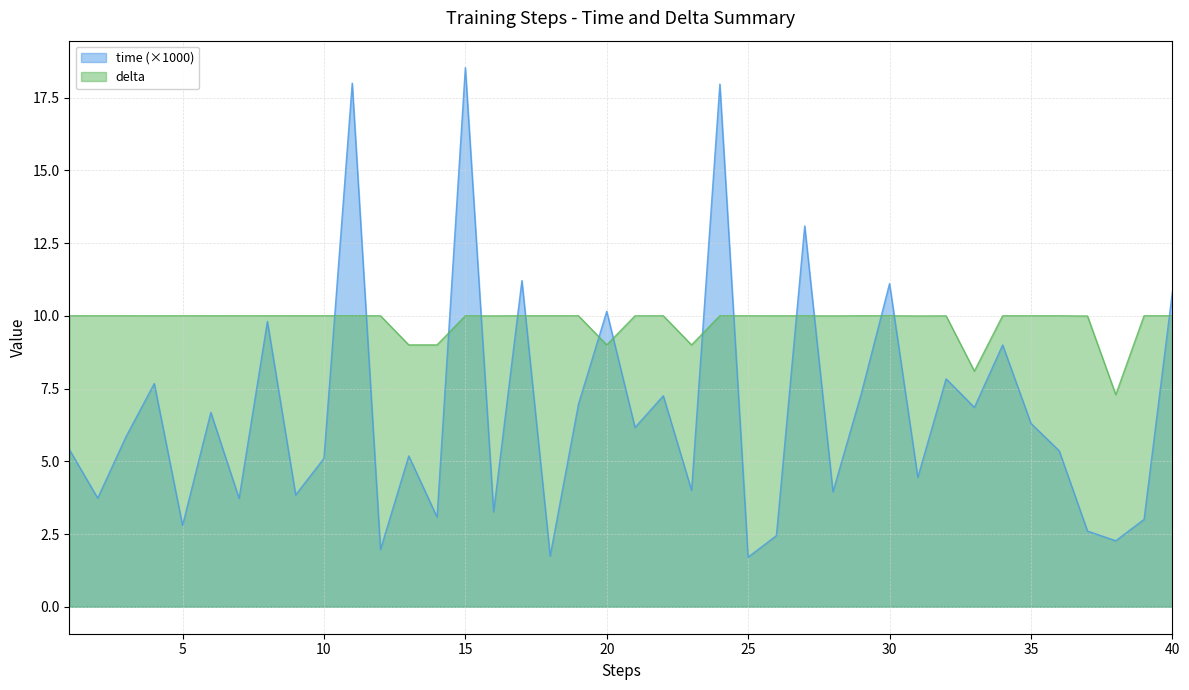

Which series has the largest range (max minus min)?

time (×1000)